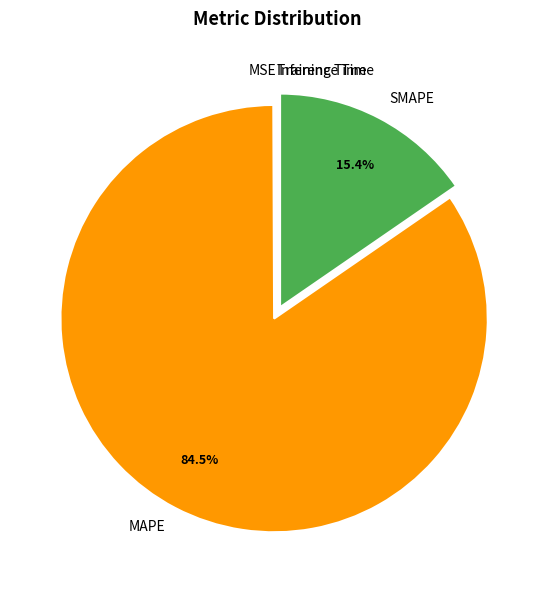

Is SMAPE the majority of the pie?

No